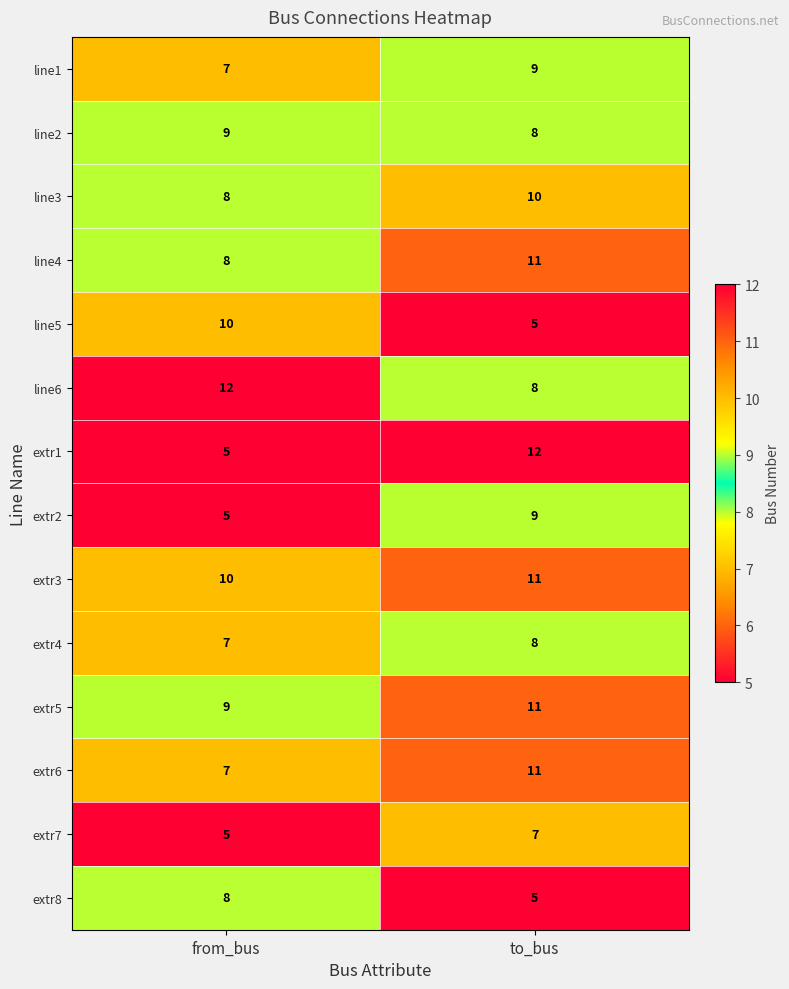

What is the maximum value shown in the chart?

12